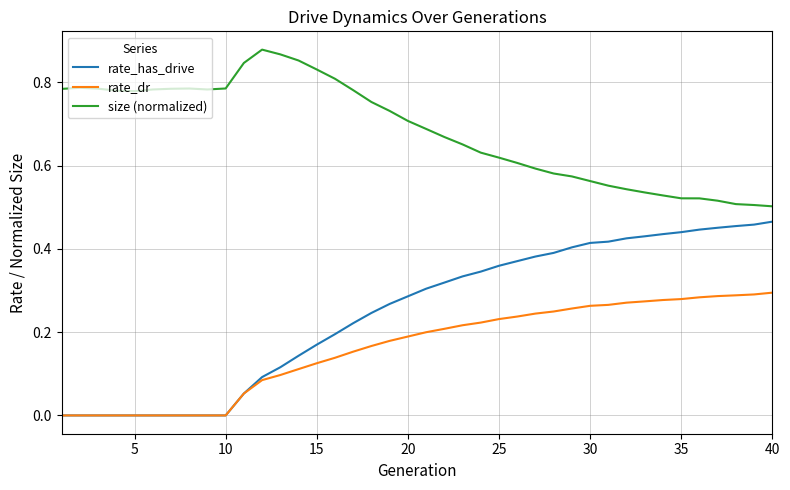

Which series has the largest range (max minus min)?

rate_has_drive